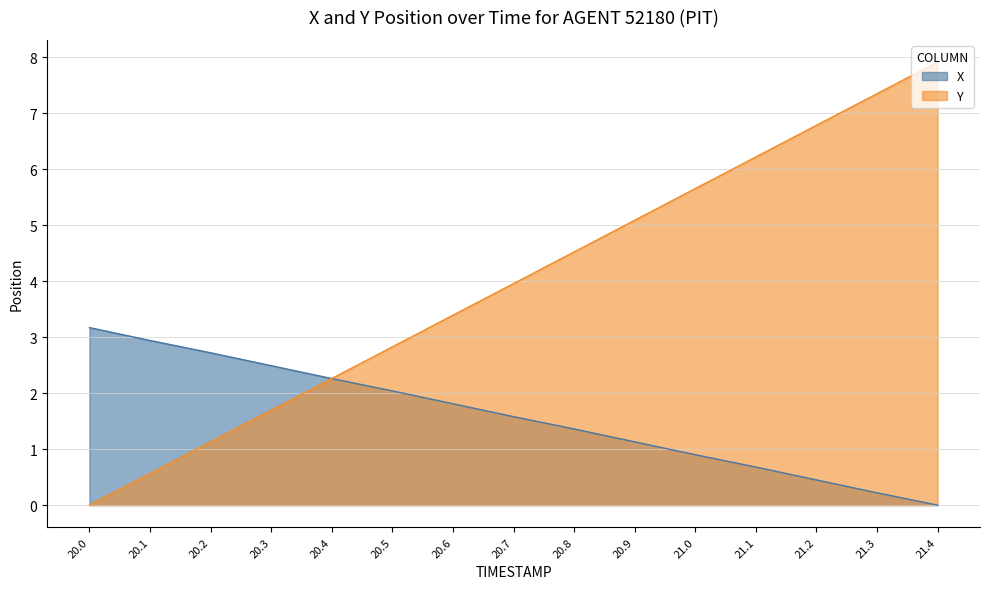

How many intersections are there between Y and X?

1